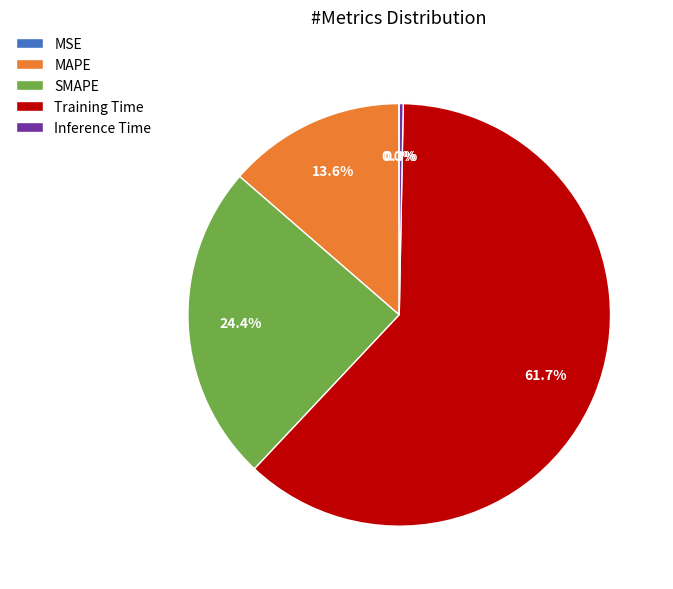

To the nearest percent, what is the difference between the largest and smallest slice percentages?

62%